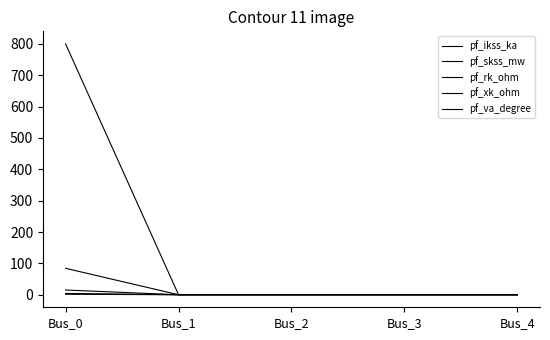

What is the average value of the pf_ikss_ka series?

0.8